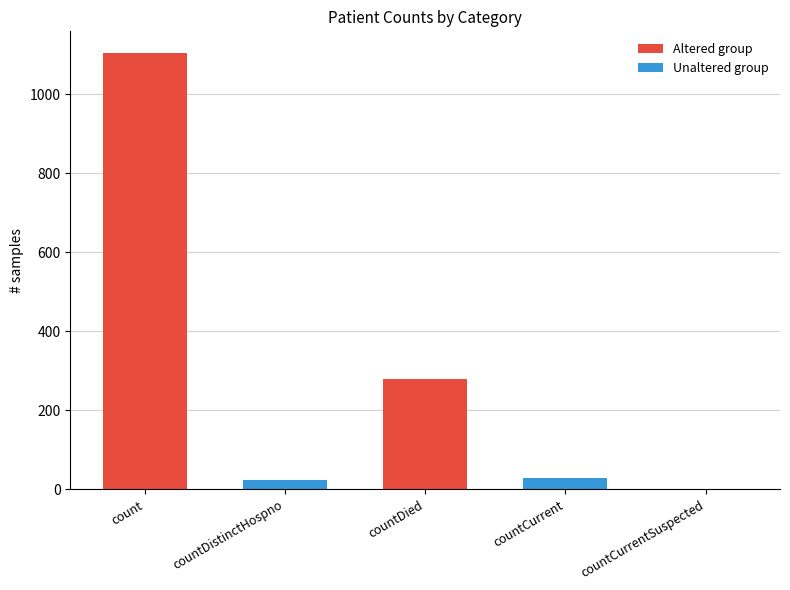

Are the bars grouped side by side (vs. stacked)?

No